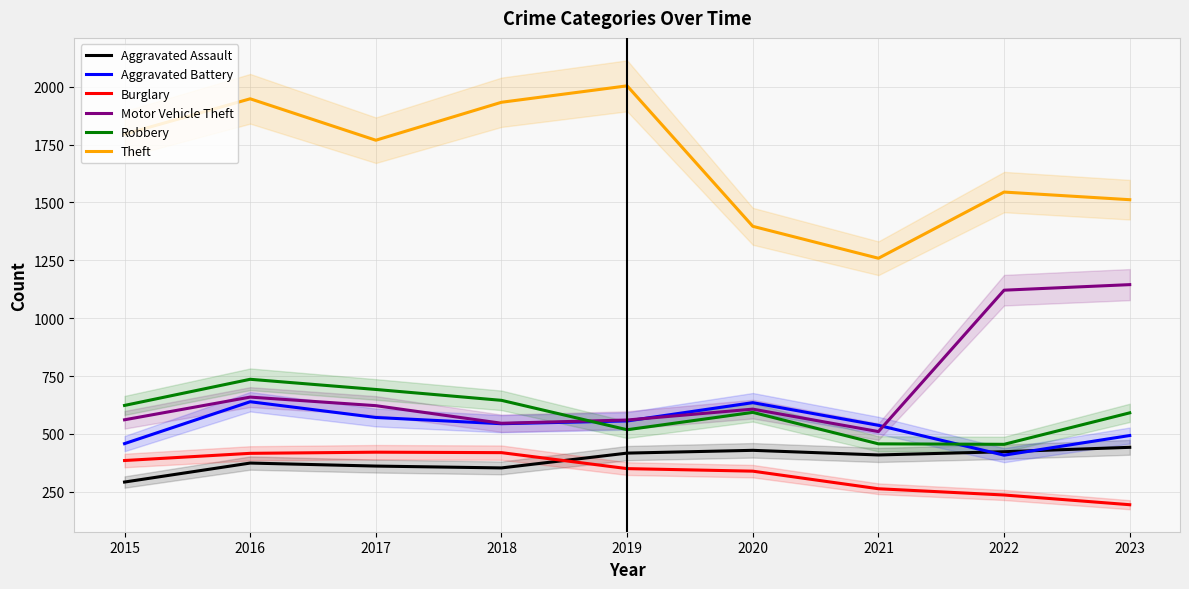

True or false: Aggravated Assault has more than 0 points higher than both neighbors.

True